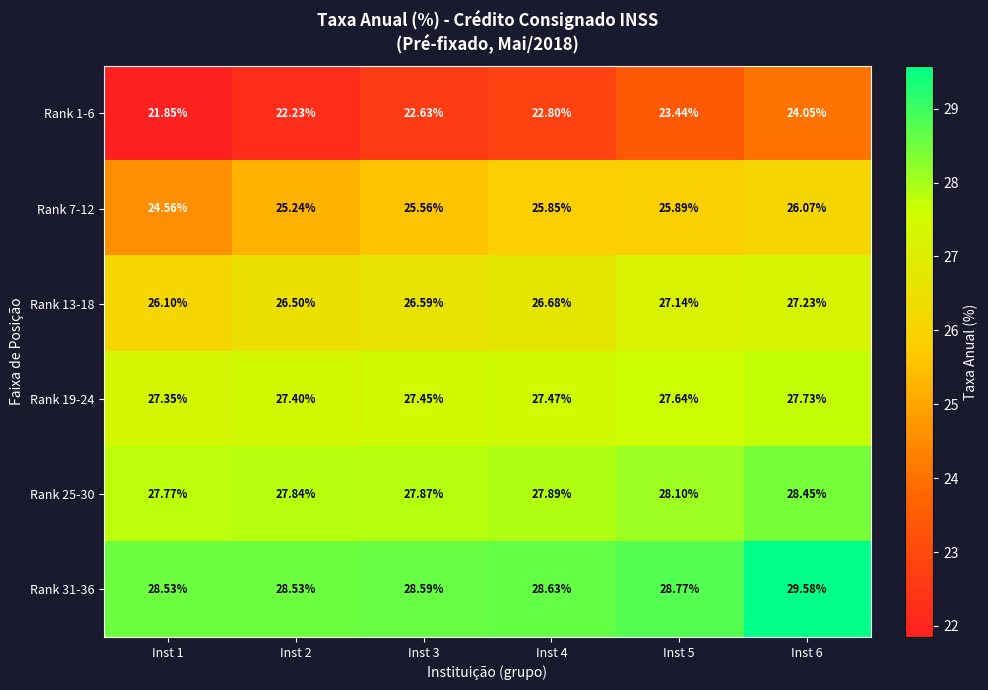

Is the value of Rank 31-36 at Inst 1 greater than the value of Rank 13-18 at Inst 6?

Yes